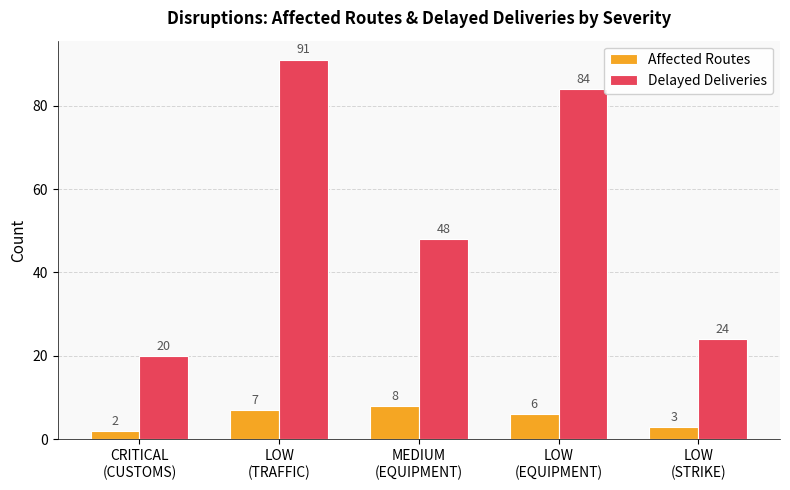

At how many categories does at least one series exceed 88?

1